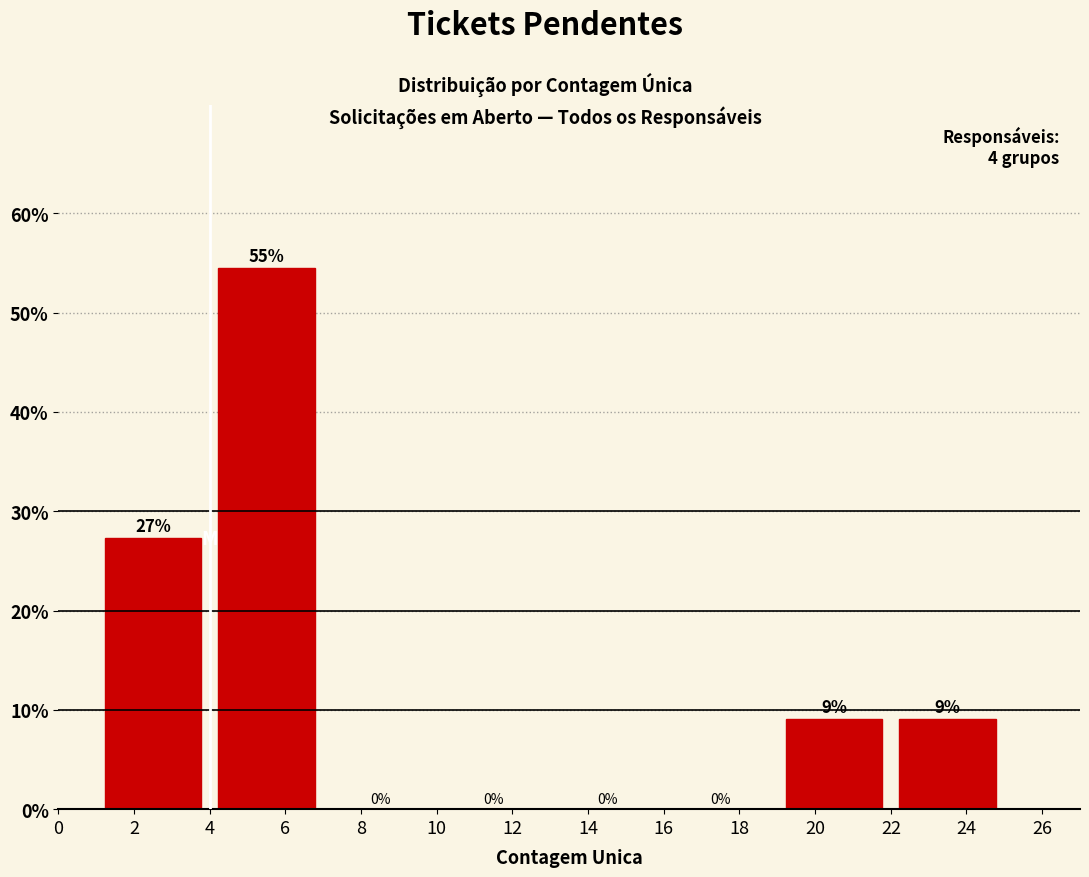

Which range on the x-axis has the tallest bar?

4 to 7